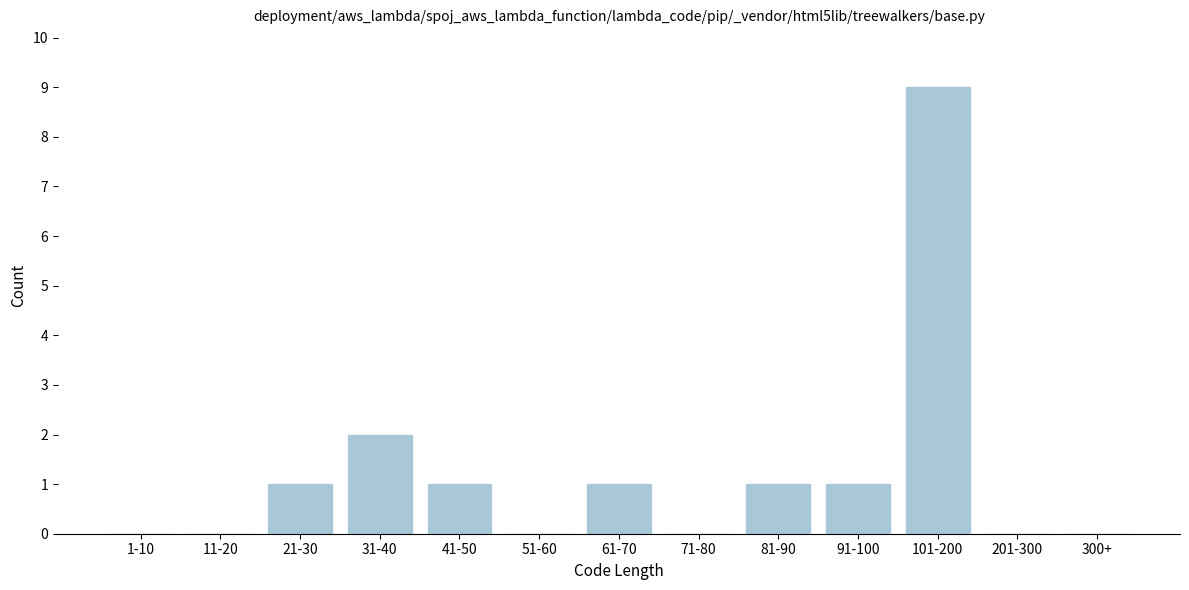

Reading right to left, list all the values displayed in this chart.

300+=0	201-300=0	101-200=9	91-100=1	81-90=1	71-80=0	61-70=1	51-60=0	41-50=1	31-40=2	21-30=1	11-20=0	1-10=0